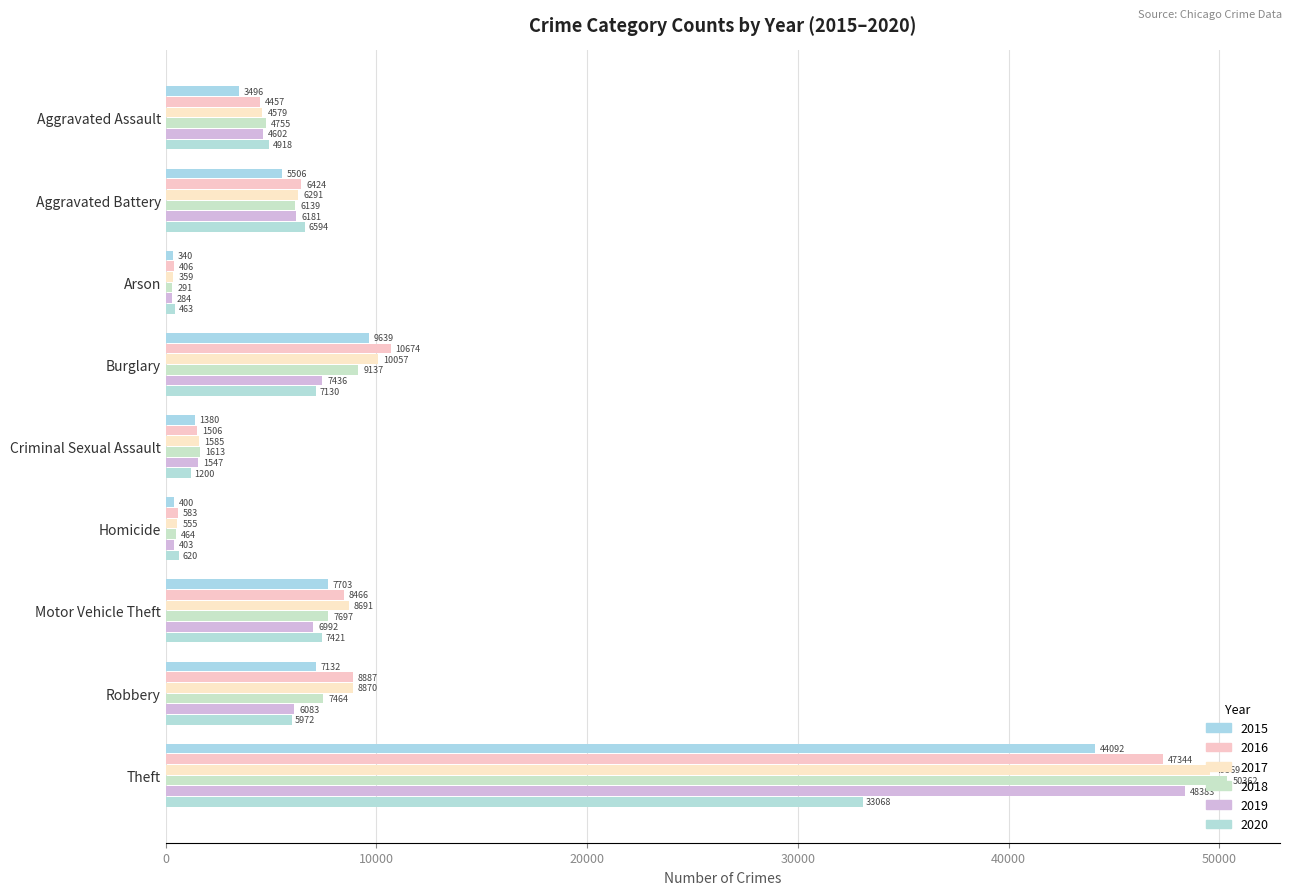

Rank the series by their maximum value, from lowest to highest.

2020, 2015, 2016, 2019, 2017, 2018